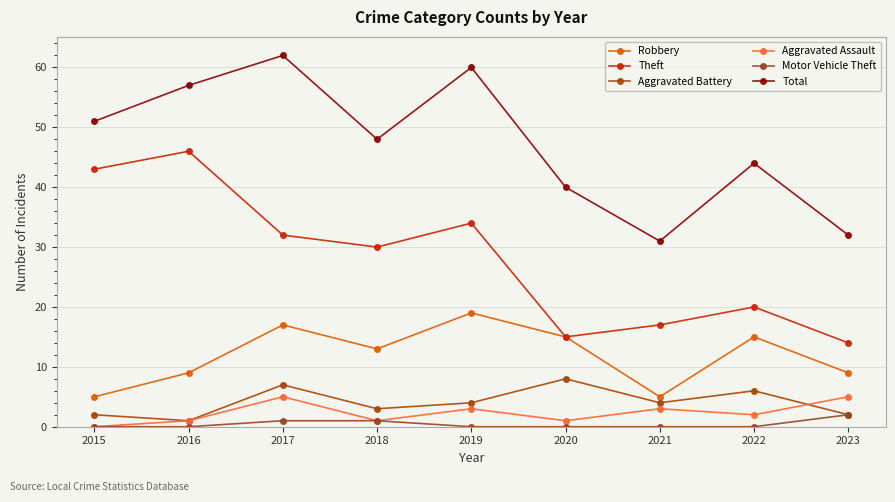

What are all the series names shown in the legend?

Robbery, Theft, Aggravated Battery, Aggravated Assault, Motor Vehicle Theft, Total